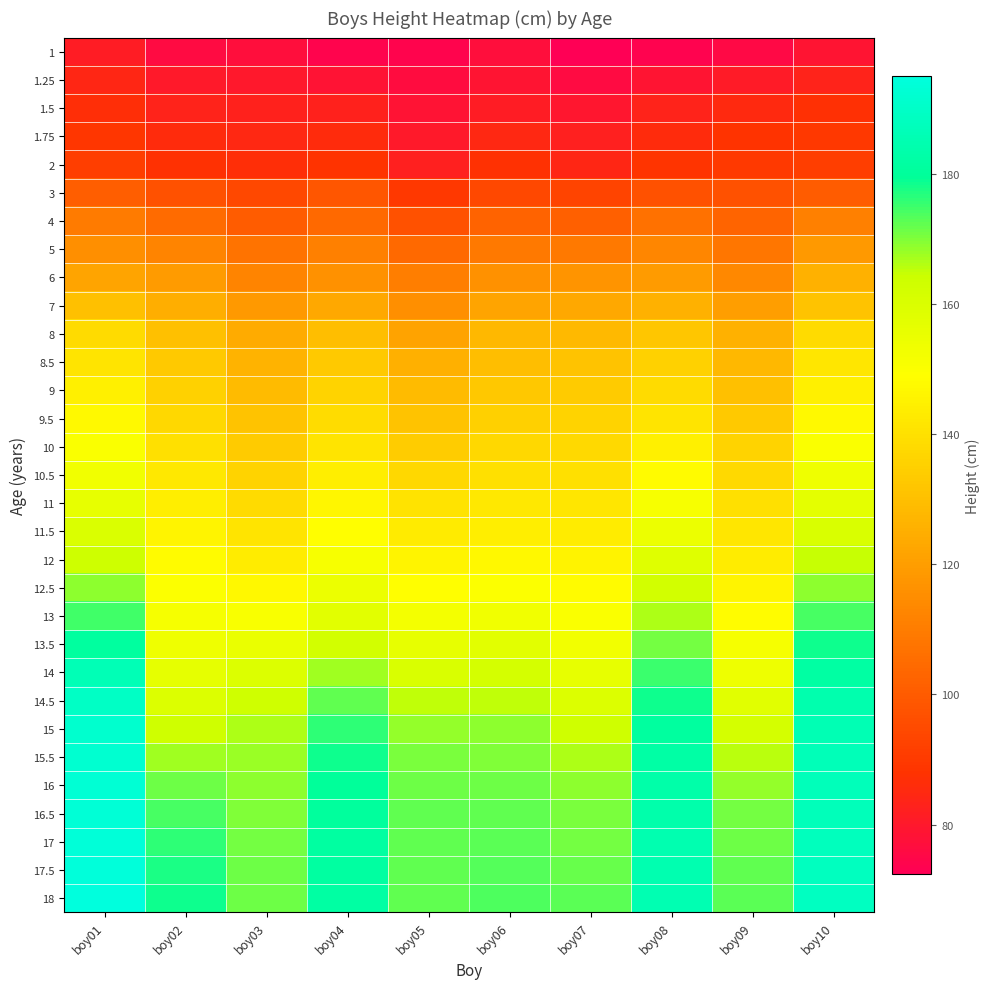

At how many categories does at least one series exceed 167?

10